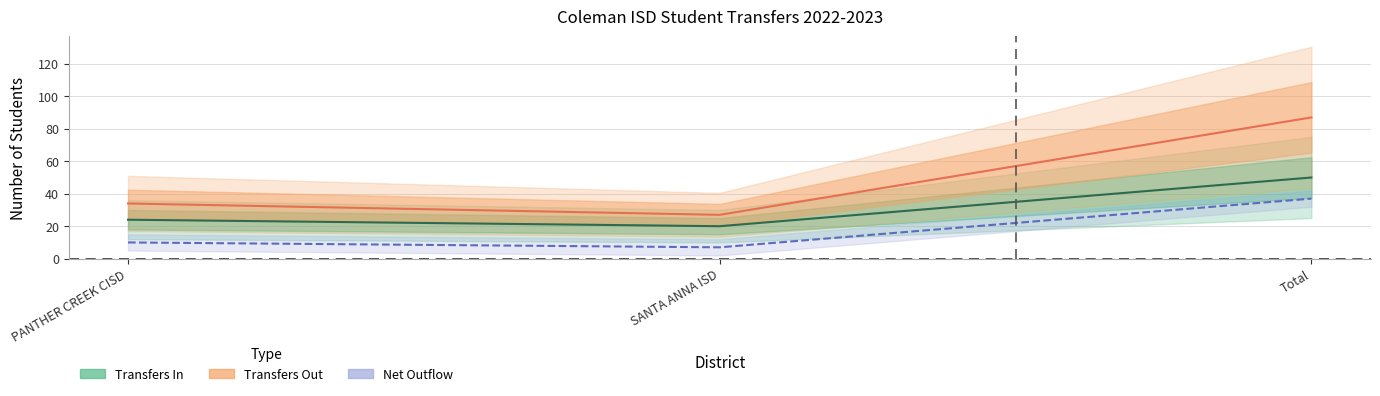

What is the total value across all series at PANTHER CREEK CISD?

58